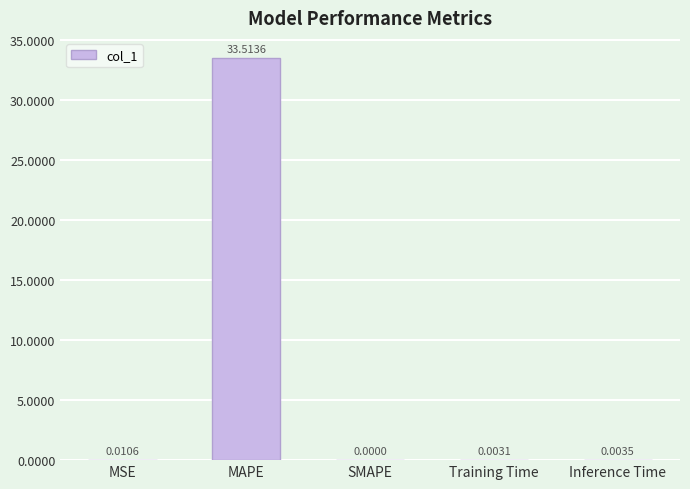

The value at MAPE is 33.5. True or false?

True